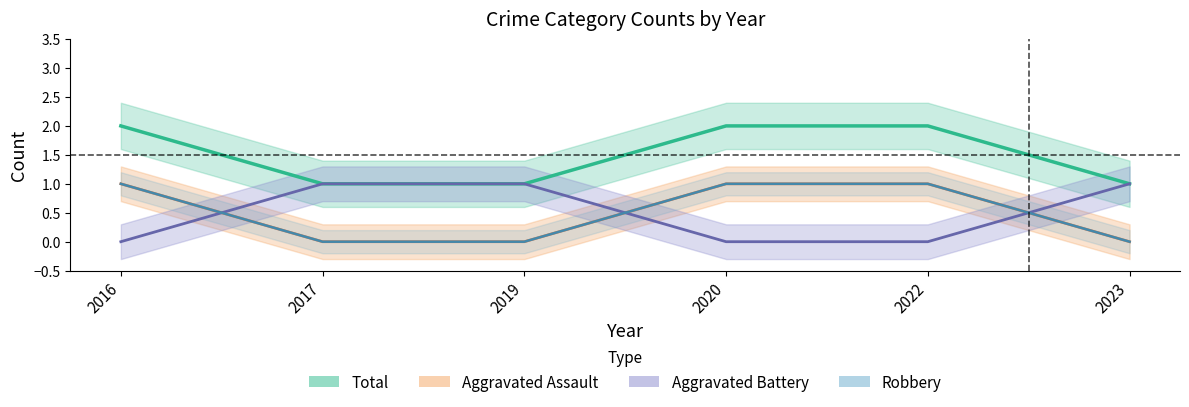

Where is Total nearest to the value 0?

2017